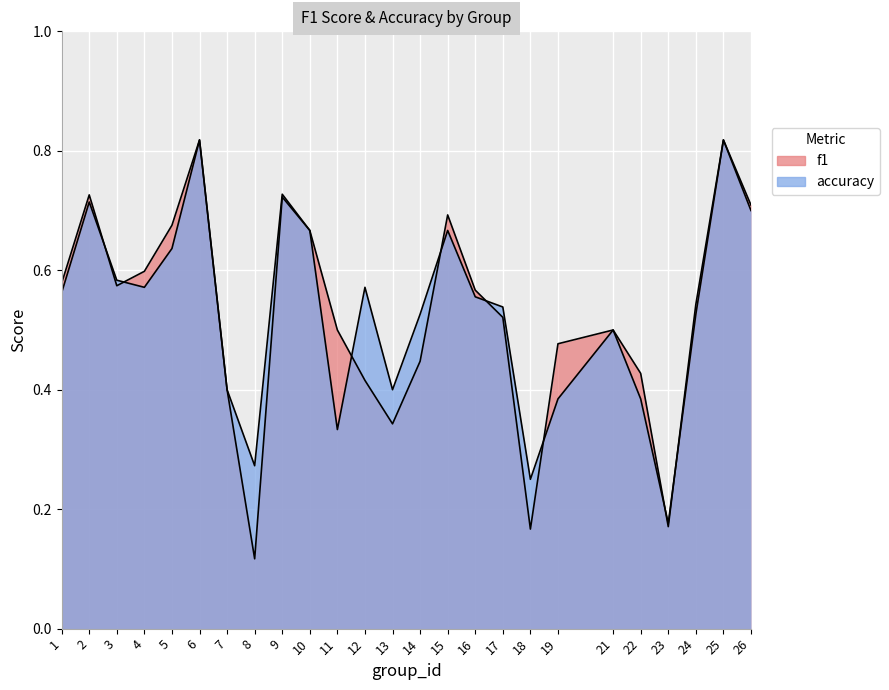

The f1 series shows 0.7 at 26. True or false?

True